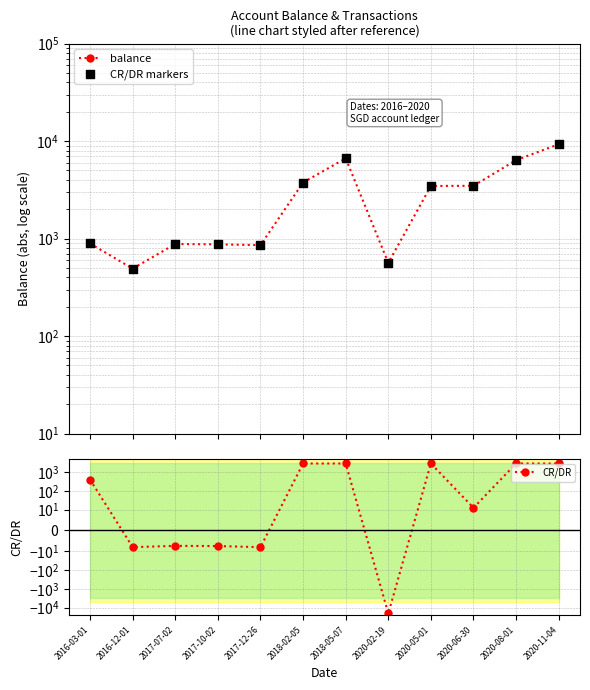

Which series has the largest total across all categories?

balance